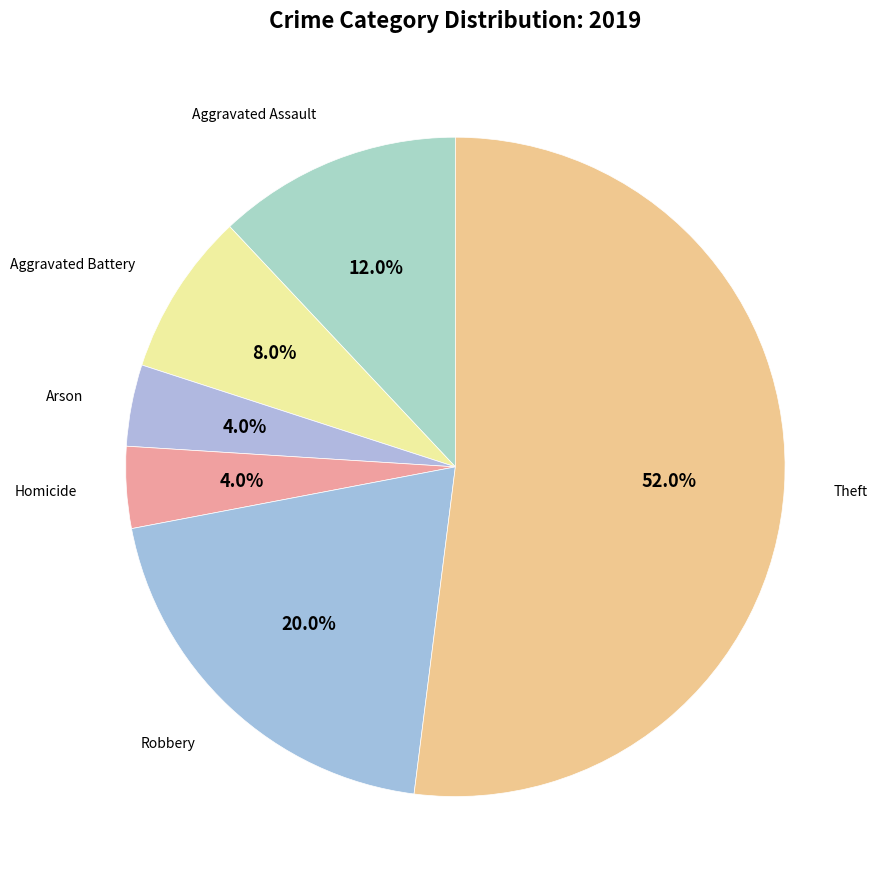

Count the number of slices in the pie.

6